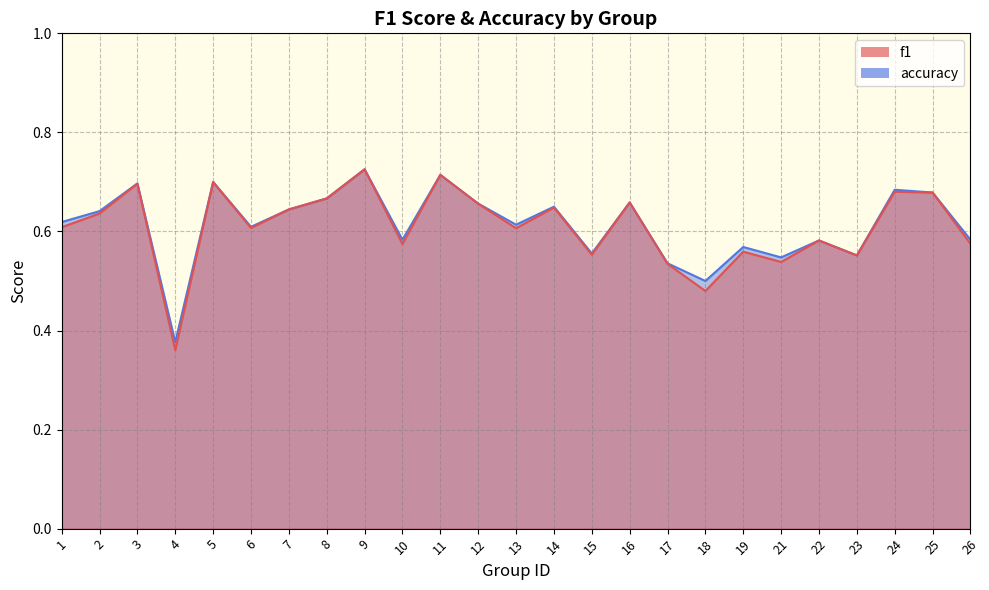

Reading right to left, list all the values displayed in this chart.

f1: 26=0.6	25=0.7	24=0.7	23=0.6	22=0.6	21=0.5	19=0.6	18=0.5	17=0.5	16=0.7	15=0.6	14=0.6	13=0.6	12=0.7	11=0.7	10=0.6	9=0.7	8=0.7	7=0.6	6=0.6	5=0.7	4=0.4	3=0.7	2=0.6	1=0.6
accuracy: 26=0.6	25=0.7	24=0.7	23=0.6	22=0.6	21=0.5	19=0.6	18=0.5	17=0.5	16=0.7	15=0.6	14=0.7	13=0.6	12=0.7	11=0.7	10=0.6	9=0.7	8=0.7	7=0.6	6=0.6	5=0.7	4=0.4	3=0.7	2=0.6	1=0.6